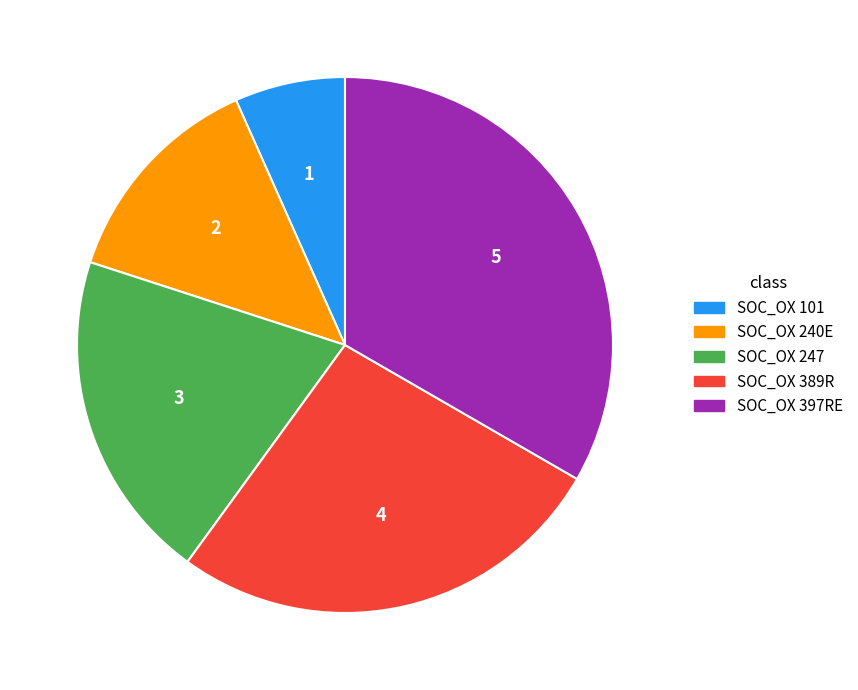

Does SOC_OX 389R account for over 50% of the chart?

No